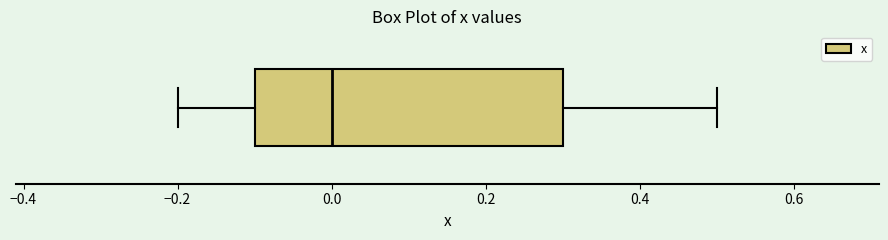

Where does the right whisker of the box end on the x-axis? The values are not printed on the chart, so give them approximately, as read against the axis.

0.5